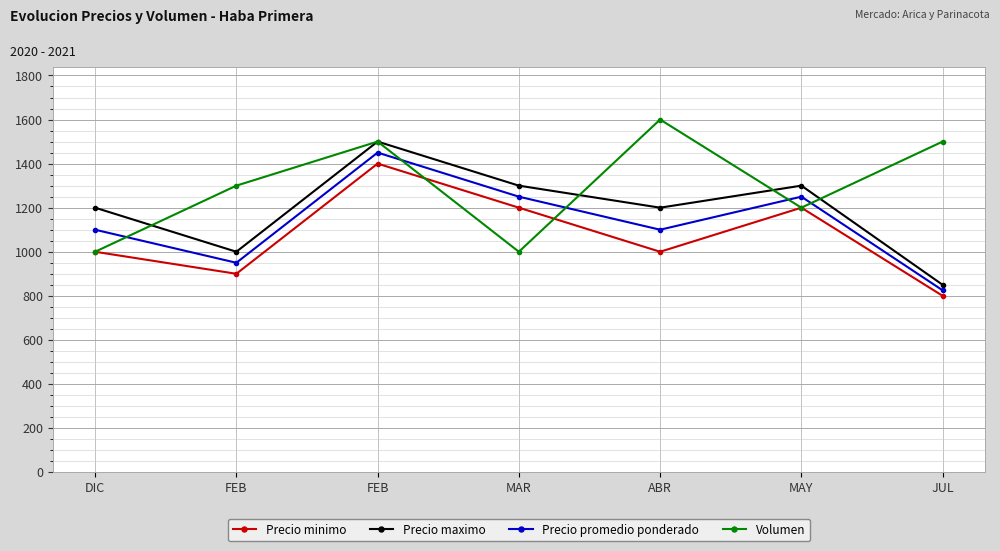

What is the sum of the Precio minimo values at FEB and JUL?

1700